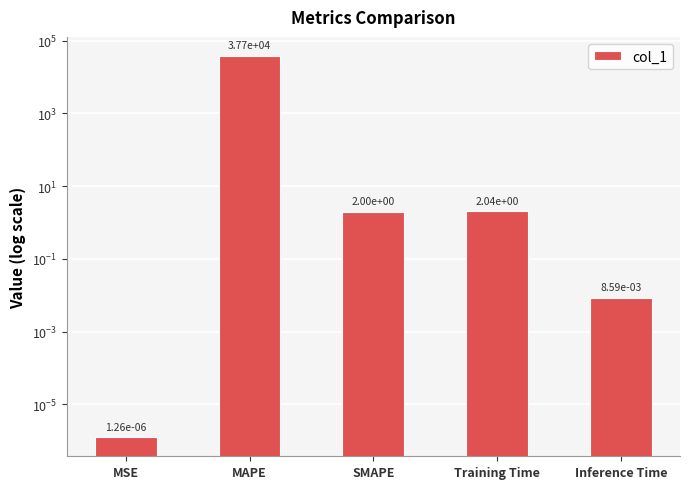

List the labels in order of value, largest first.

MAPE, Training Time, SMAPE, Inference Time, MSE